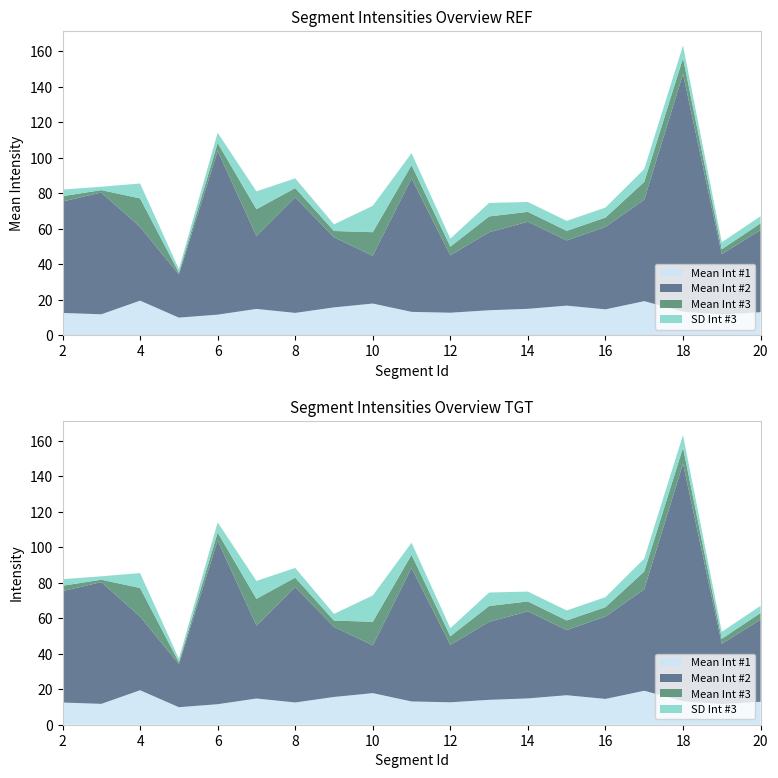

Reading right to left, extract all data points from this chart.

Mean, Intensities #1: 20=12.9	19=11.7	18=13.2	17=19.2	16=14.5	15=16.6	14=14.8	13=14.0	12=12.6	11=13.1	10=17.8	9=15.6	8=12.5	7=14.8	6=11.6	5=9.9	4=19.4	3=11.8	2=12.5
Mean, Intensities #2: 20=46.4	19=34.0	18=134.0	17=57.2	16=46.5	15=36.8	14=49.1	13=44.0	12=32.4	11=75.3	10=26.9	9=39.5	8=65.2	7=41.1	6=92.3	5=24.4	4=41.6	3=68.7	2=62.8
Mean, Intensities #3: 20=3.8	19=2.8	18=9.0	17=10.0	16=5.3	15=5.4	14=5.6	13=8.9	12=4.9	11=7.5	10=13.3	9=3.5	8=5.2	7=15.1	6=4.5	5=1.0	4=16.1	3=1.3	2=3.0
SD, Intensities #3: 20=4.0	19=3.9	18=7.1	17=7.3	16=5.6	15=5.6	14=5.6	13=7.6	12=4.5	11=6.8	10=14.9	9=3.8	8=5.5	7=10.1	6=5.8	5=1.9	4=8.4	3=1.9	2=3.7